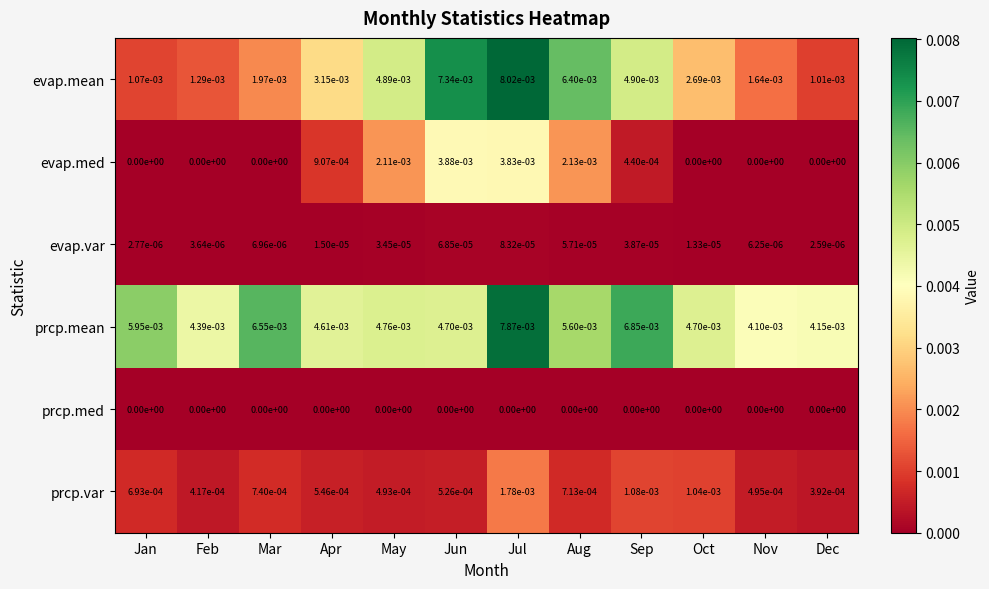

Which series has the largest range (max minus min)?

evap.mean